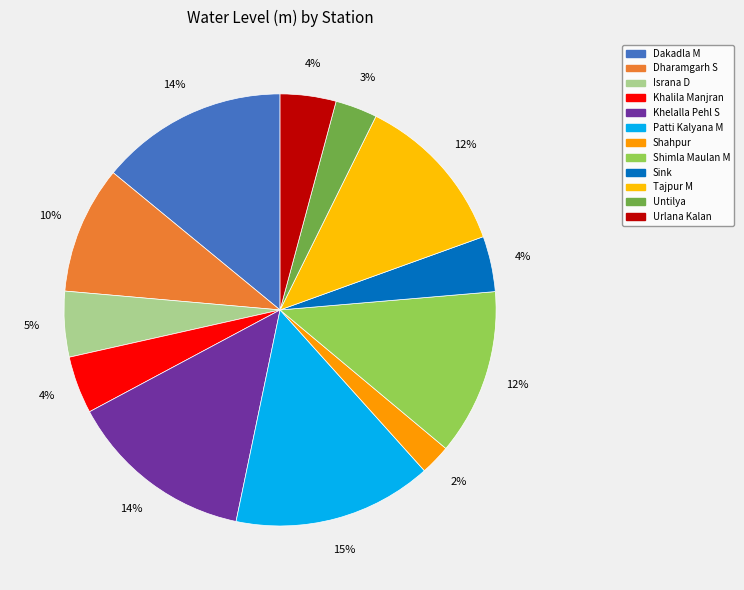

How many segments does this pie chart have?

12